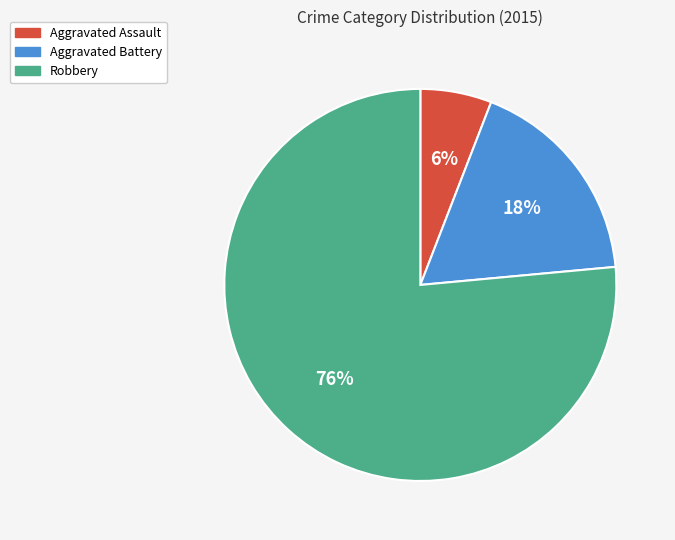

Do Aggravated Battery and Robbery together represent more than half of the pie?

Yes